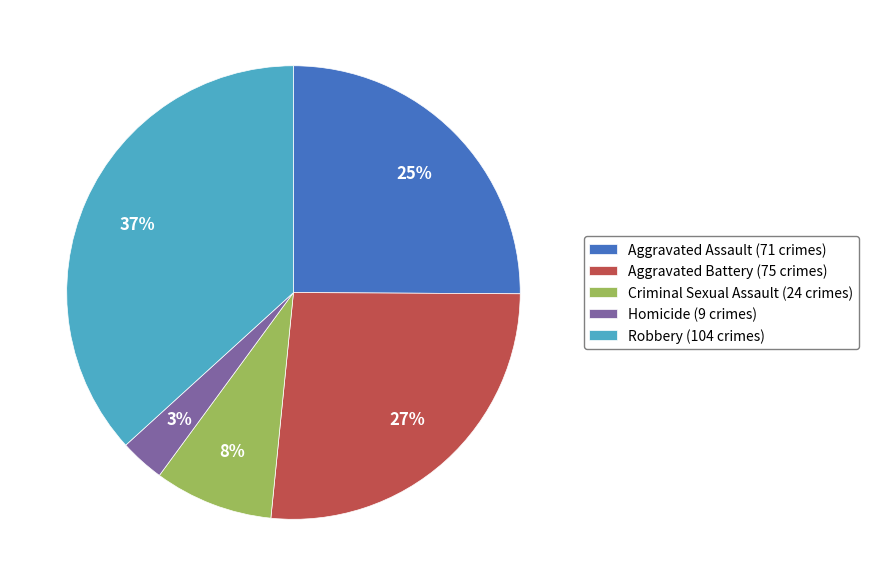

To the nearest percent, what is the difference between the Criminal Sexual Assault and Aggravated Assault slice percentages?

17%